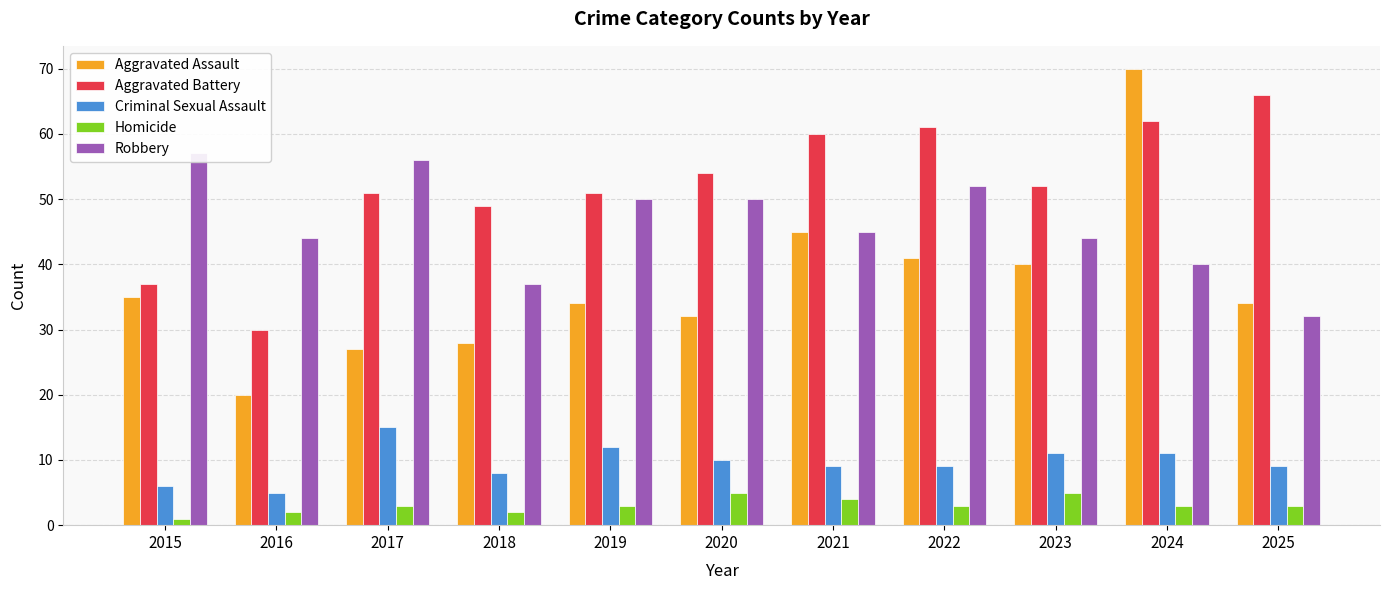

Does the chart contain any negative values?

No